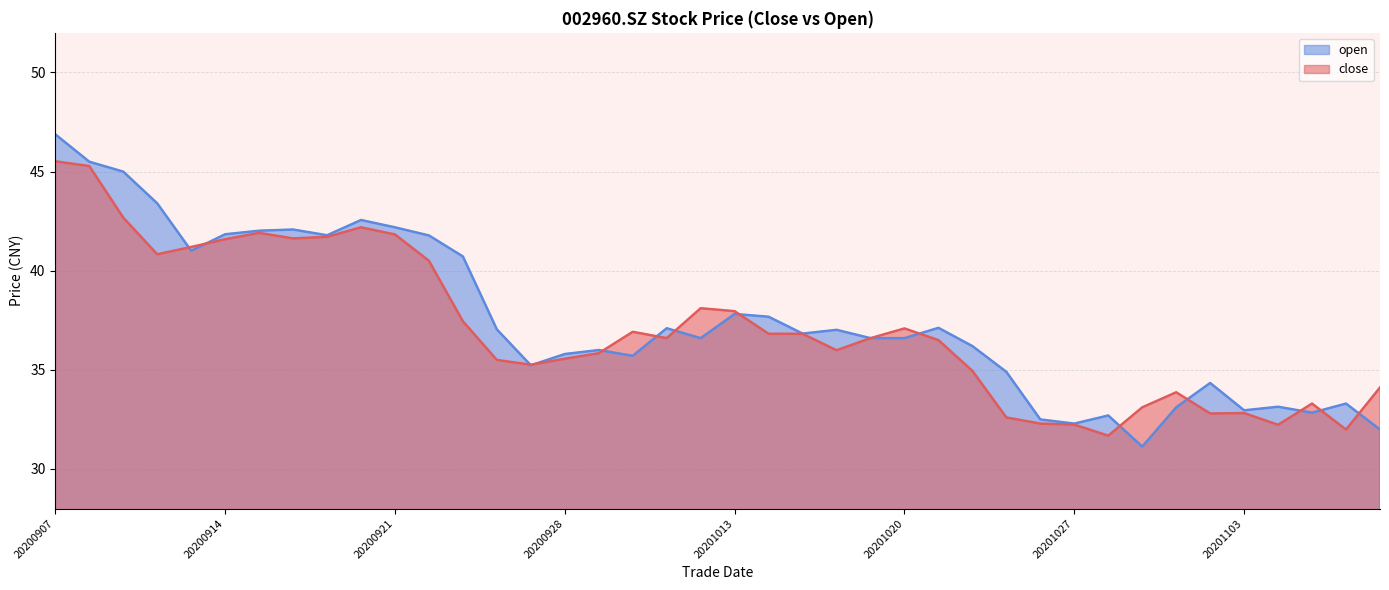

True or false: open has more than 0 interior local peaks.

True